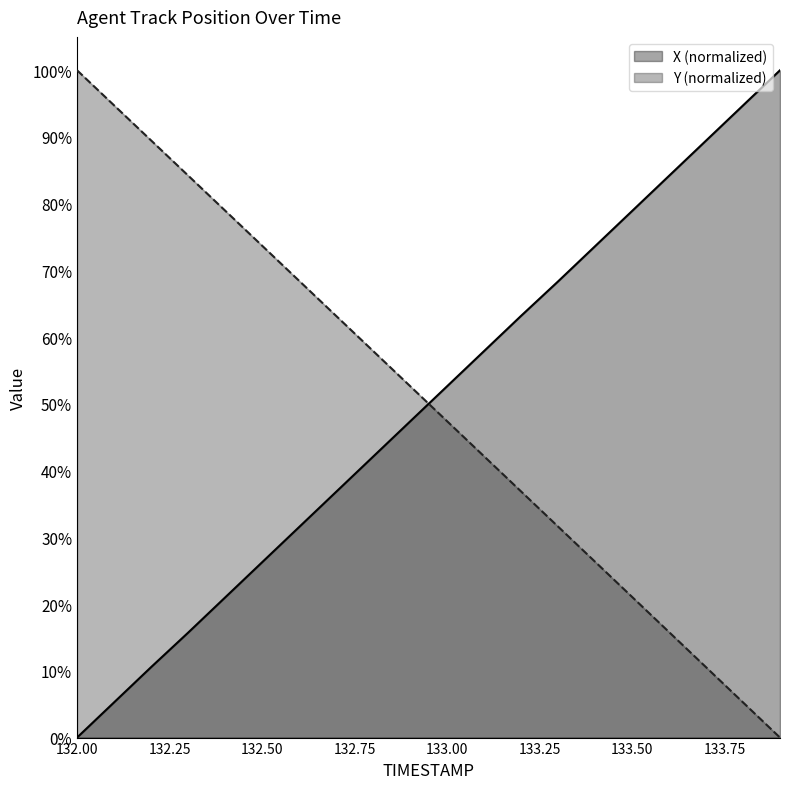

True or false: Y and X intersect in this chart.

True